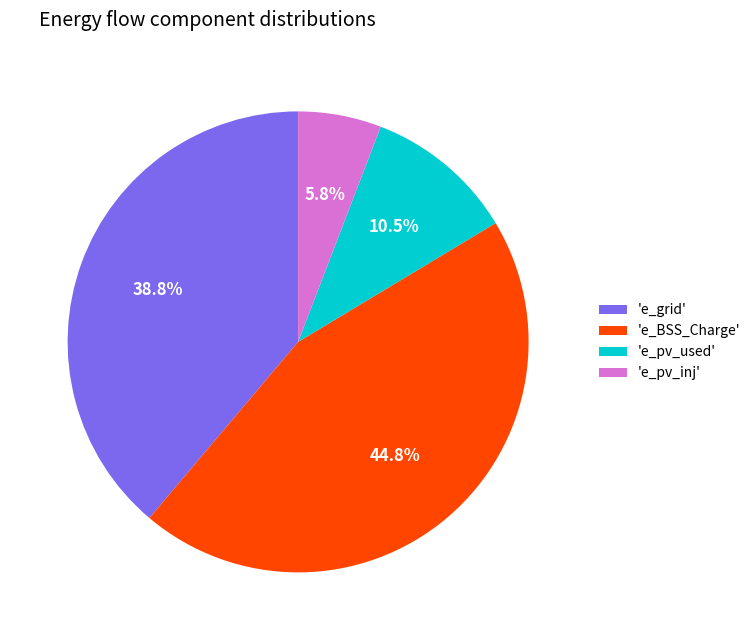

Count the number of slices in the pie.

4